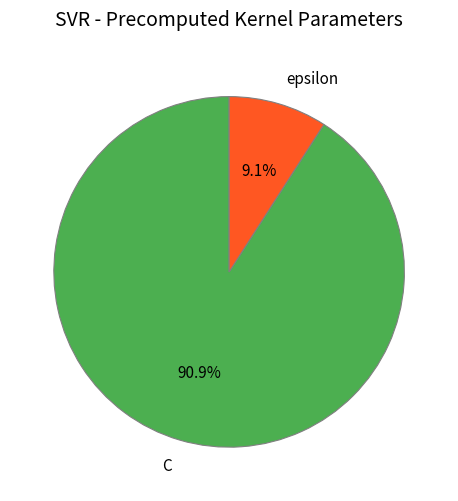

Does epsilon account for over 50% of the chart?

No